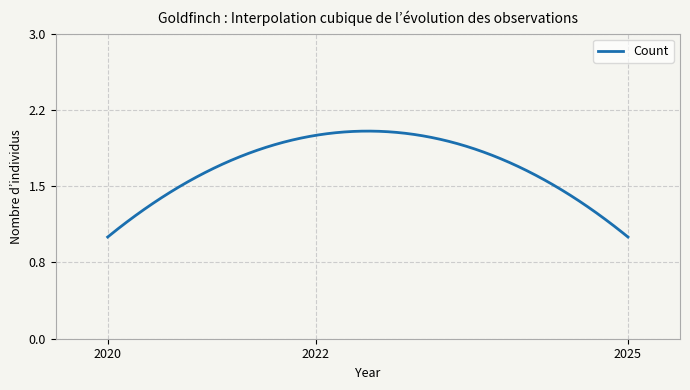

Rank the categories by value from lowest to highest.

2020, 2025, 2022